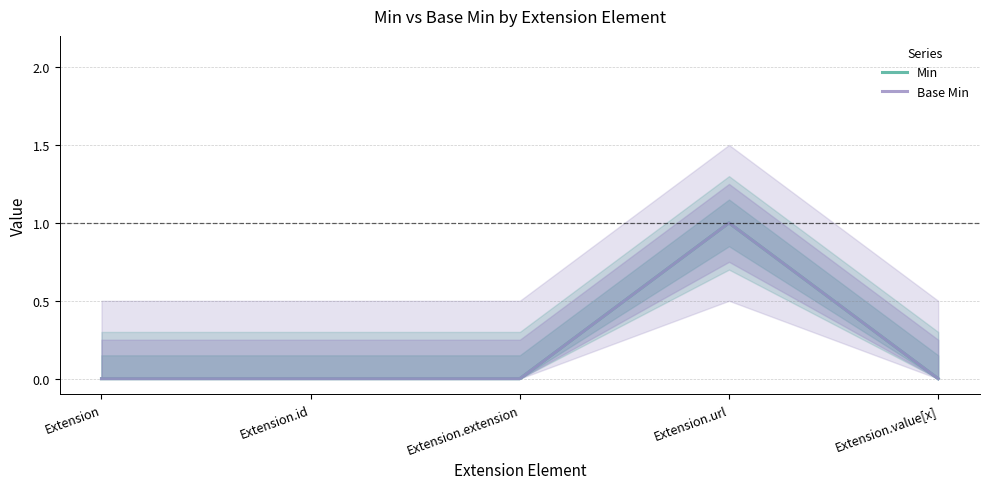

True or false: Base Min and Min intersect in this chart.

False